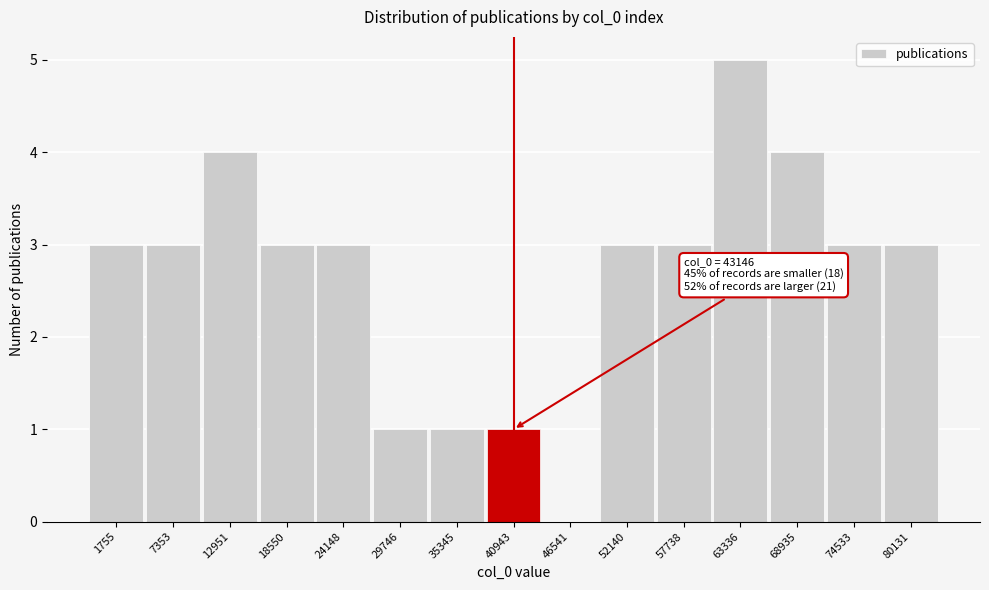

Reading left to right, extract all data points from this chart.

1755=3	7353=3	12951=4	18550=3	24148=3	29746=1	35345=1	40943=1	46541=0	52140=3	57738=3	63336=5	68935=4	74533=3	80131=3